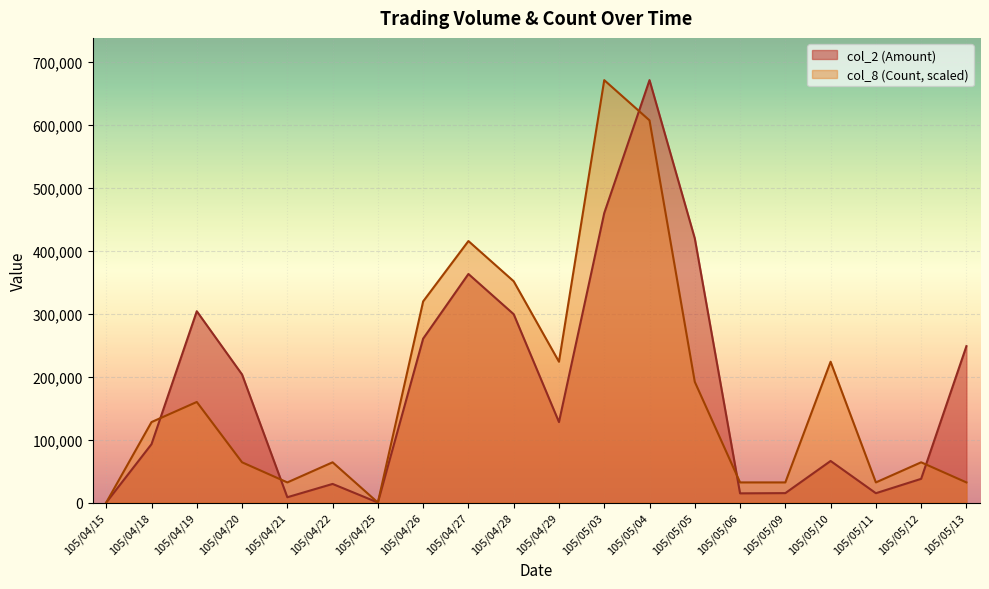

Count the number of data series in this chart.

2